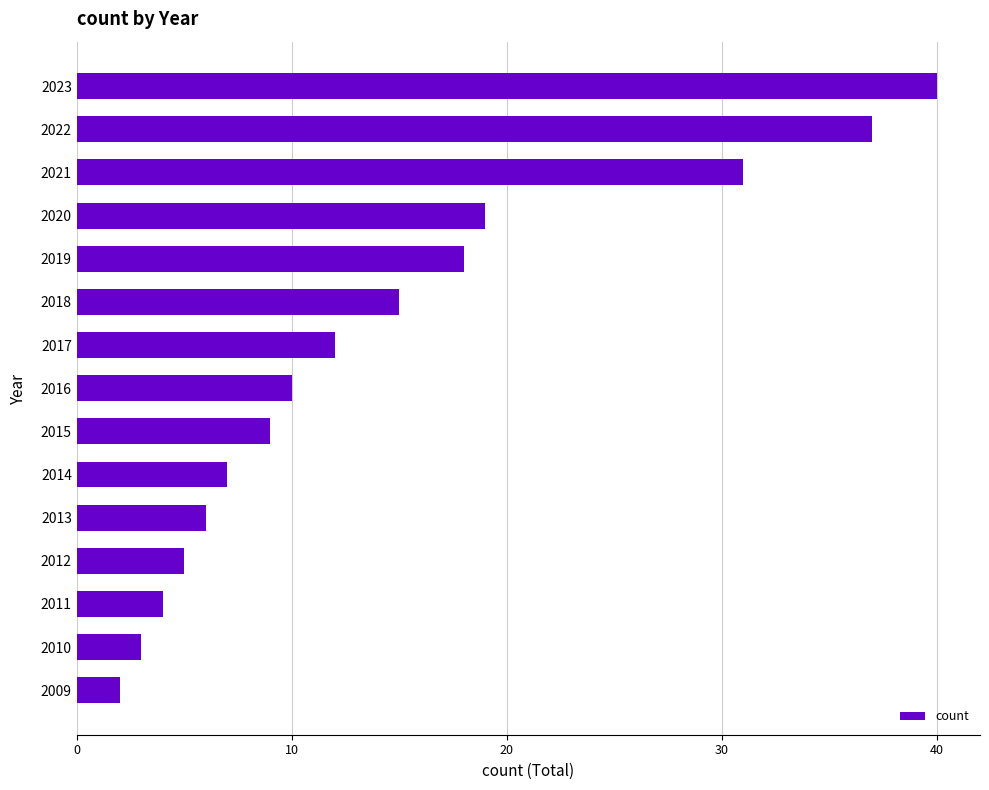

Where is the data nearest to the value 21?

2020